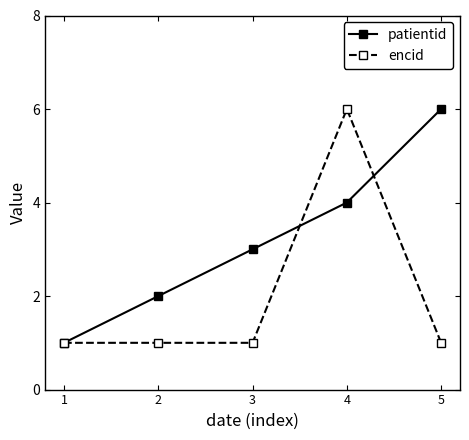

What is the value of the encid point at the 5th from the left?

1